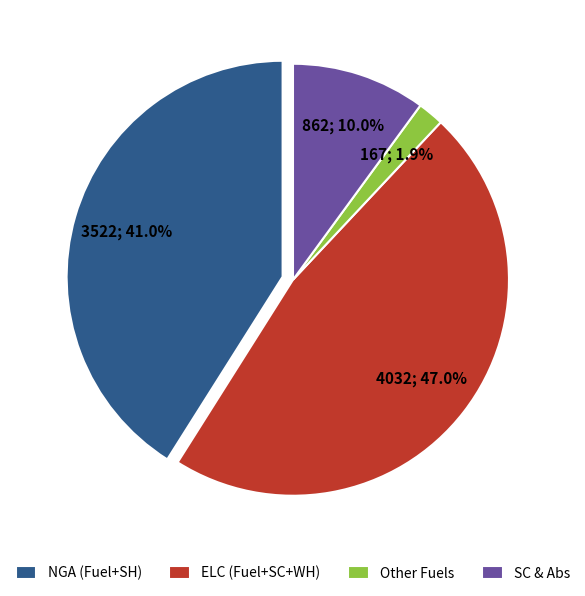

What is the ratio of the value at ELC (Fuel+SC+WH) to the value at SC & Abs?

4.7